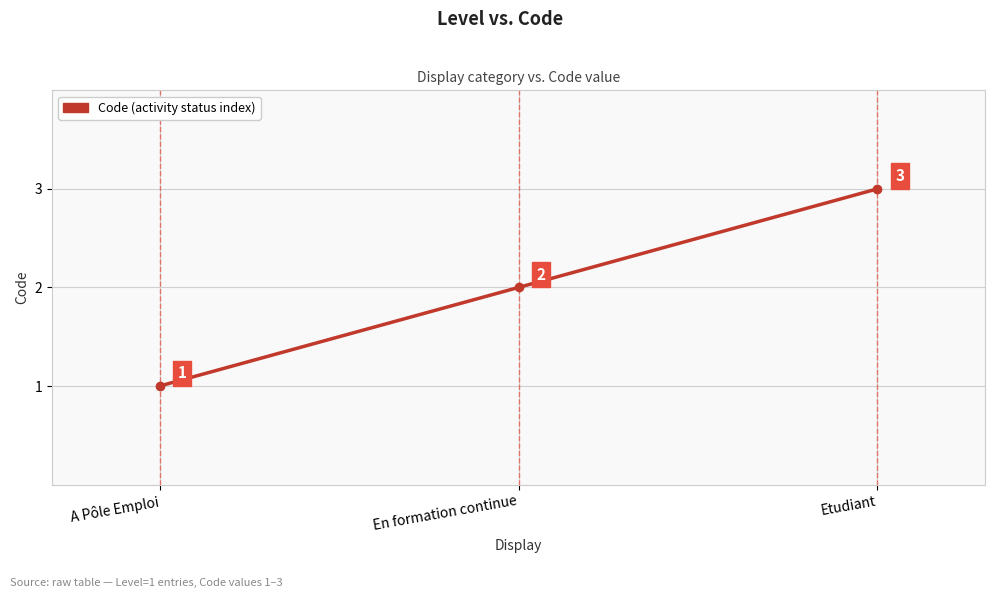

What is the ratio of the value at Etudiant to the value at A Pôle Emploi?

3.0